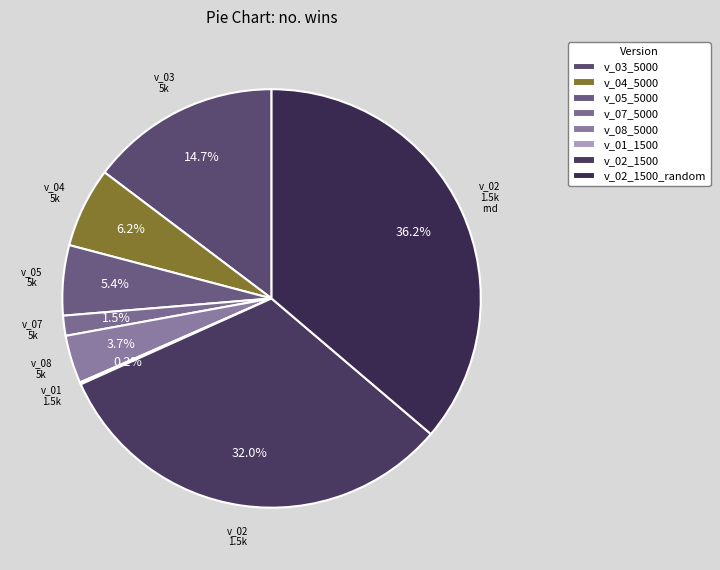

Does any single category account for the majority?

No